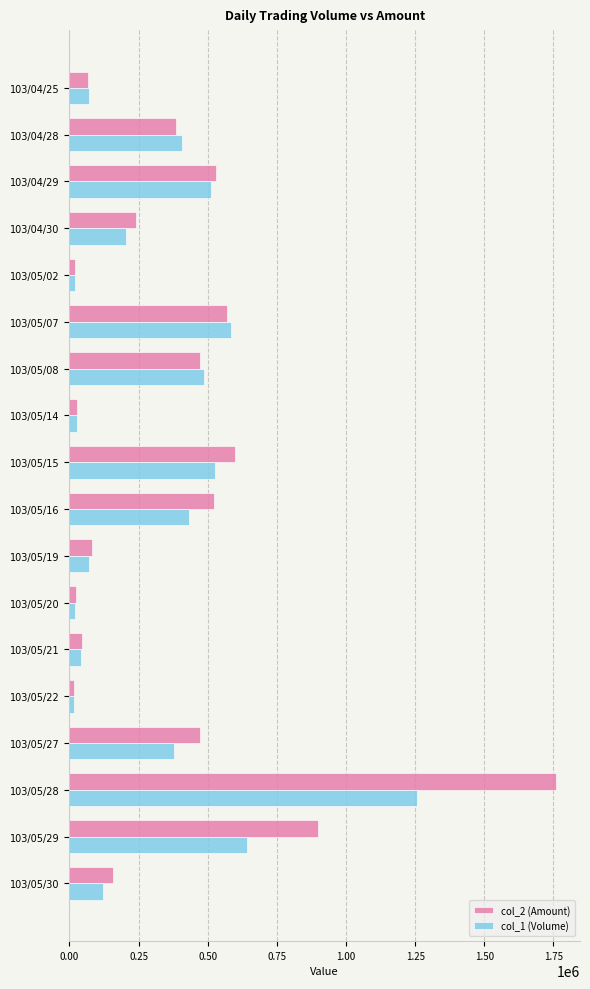

The value of col_2 (Amount) at 103/04/28 is 176746. True or false?

False